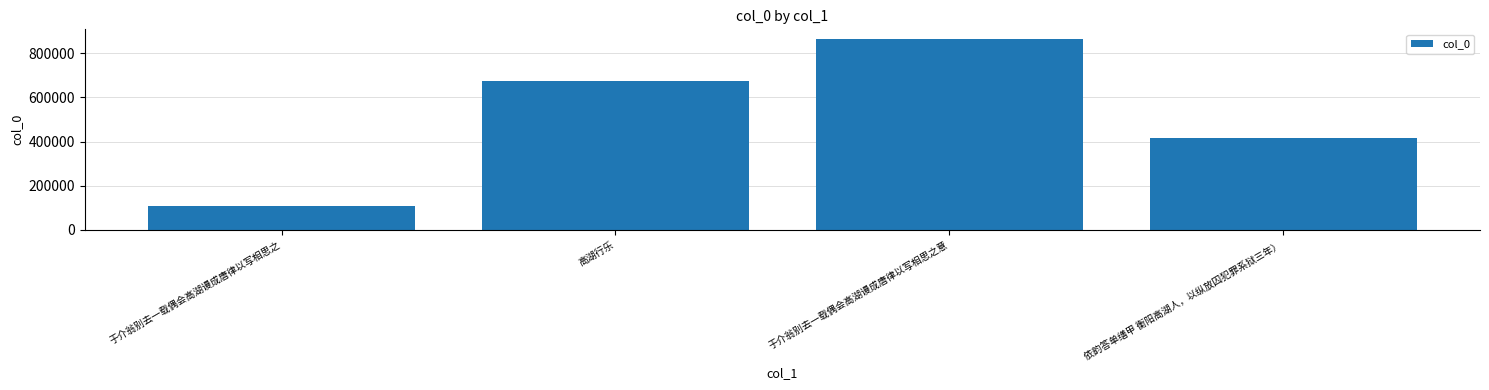

What is the difference between the maximum and minimum values?

755450